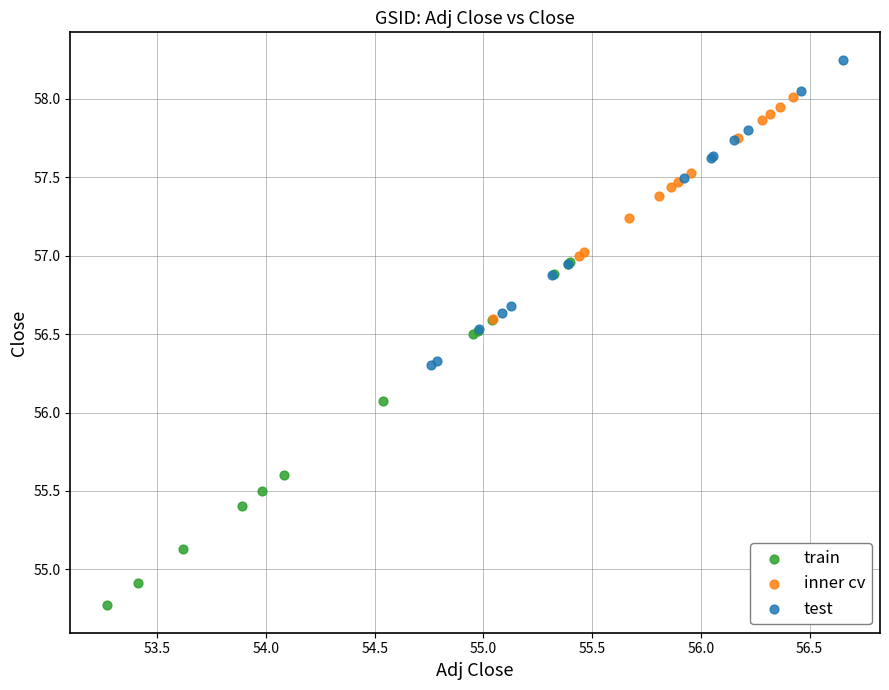

Which series has the widest spread of Y values?

train